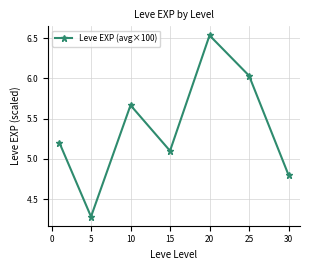

How many interior local peaks (higher than both neighbors) does the data have?

2